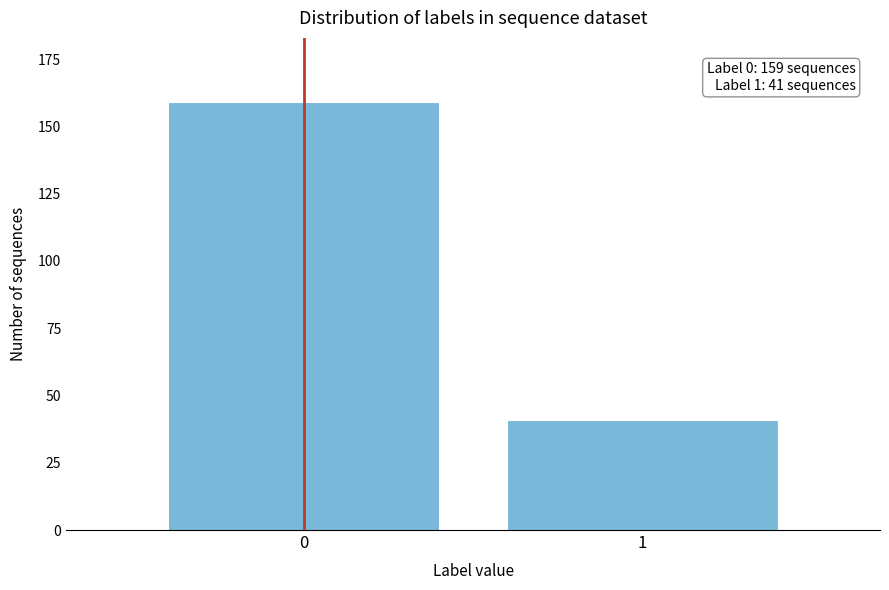

Reading left to right, list all the values displayed in this chart.

159	41